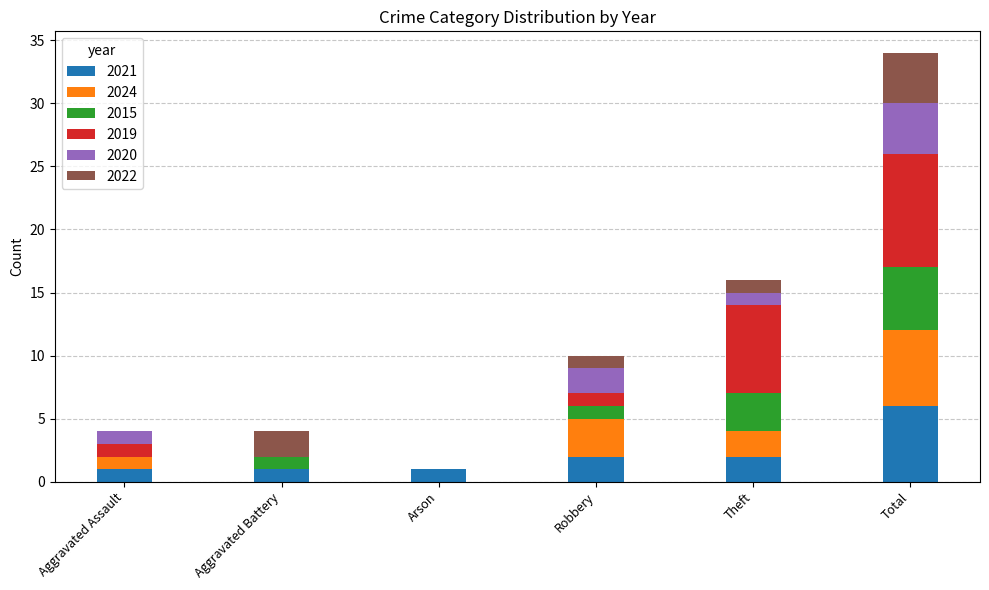

How many series are shown in this chart?

6